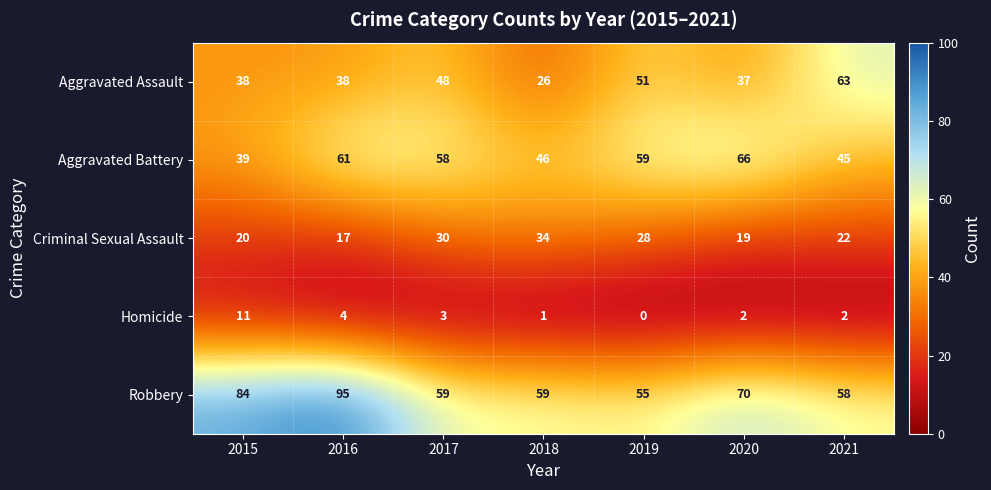

What is the difference between the second highest and minimum values in the Aggravated Assault series?

25